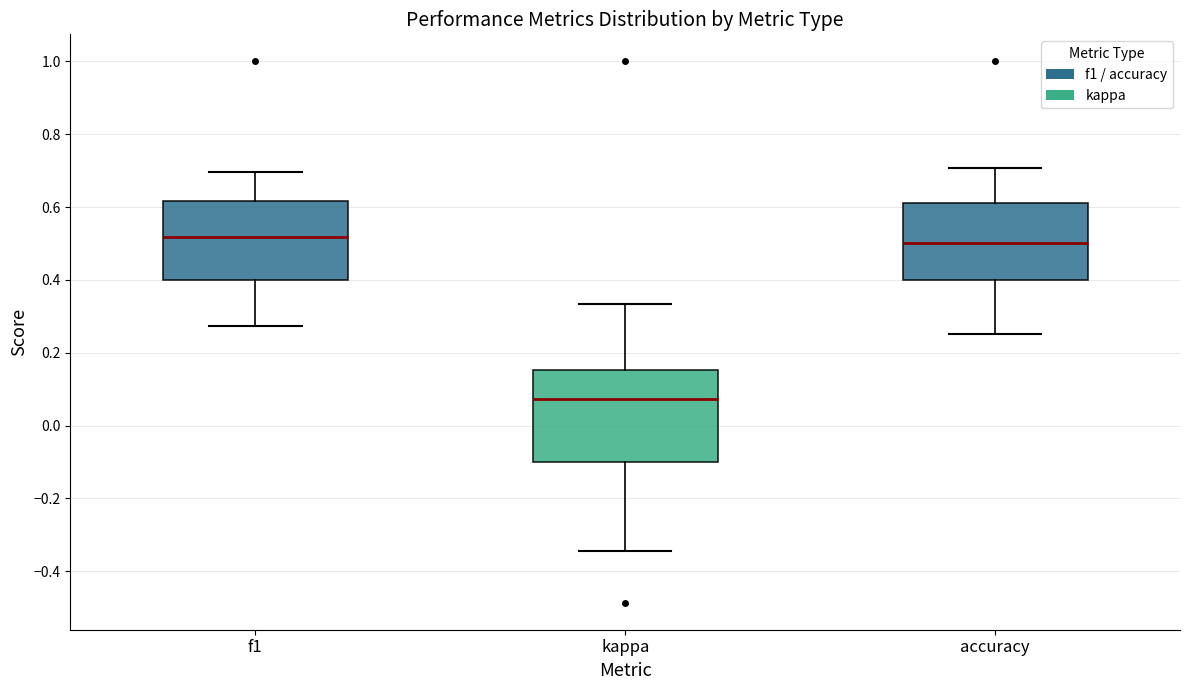

Where does the lower whisker of the box for f1 end on the y-axis? The values are not printed on the chart, so give them approximately, as read against the axis.

0.28